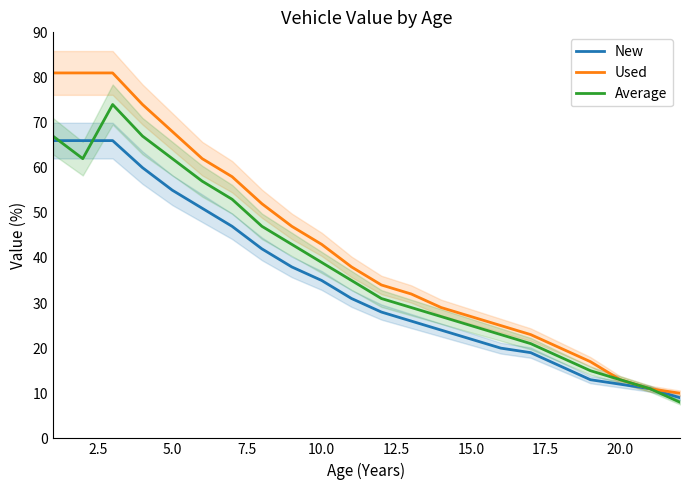

The Average series shows 62 at 5.0. True or false?

True